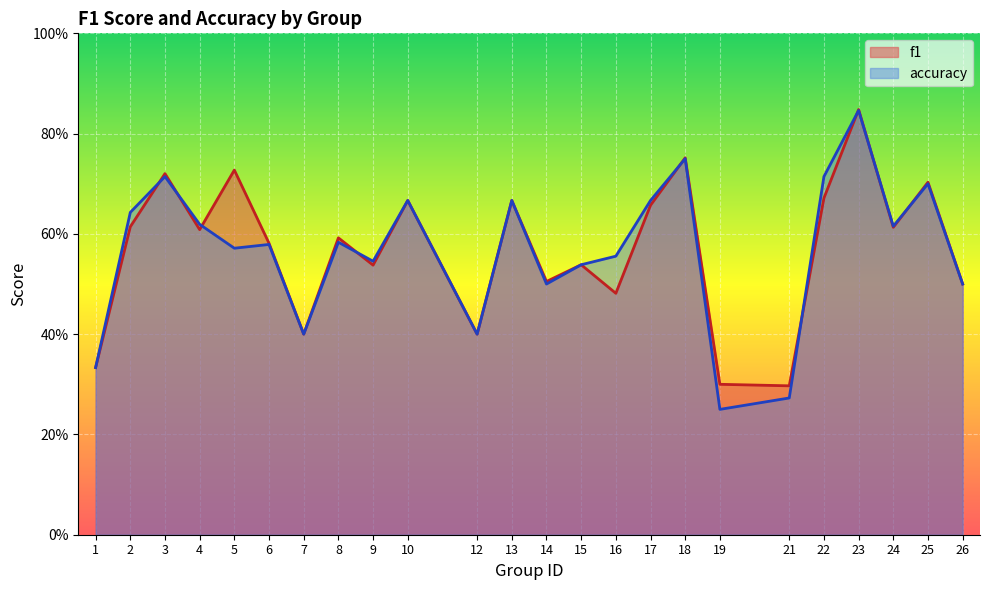

Where is the first local minimum for accuracy?

5